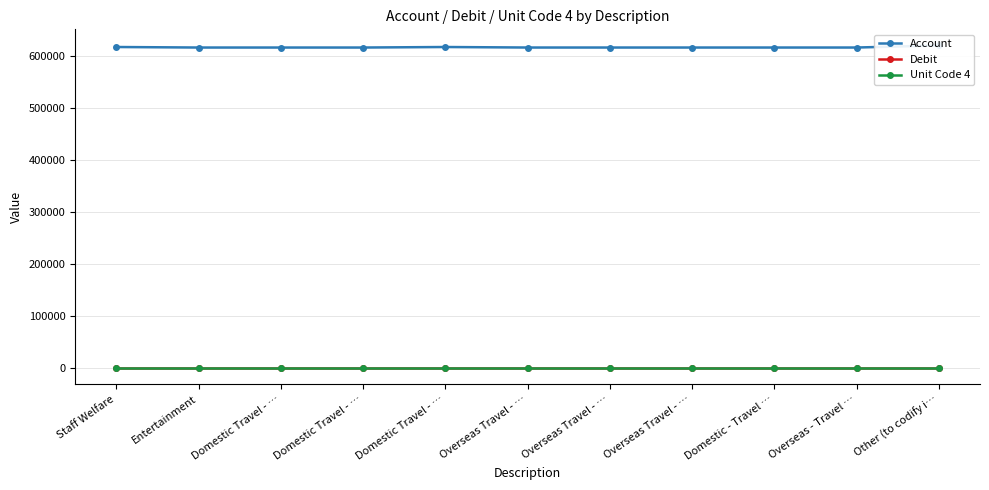

At Overseas Travel - …, list the series in order from smallest to largest.

Debit, Unit Code 4, Account